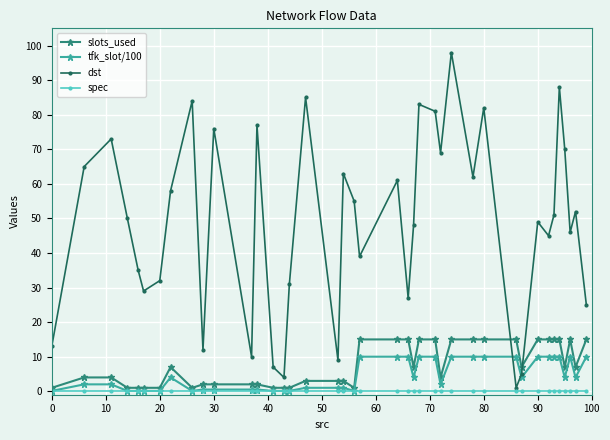

Which series has the widest spread of values?

dst